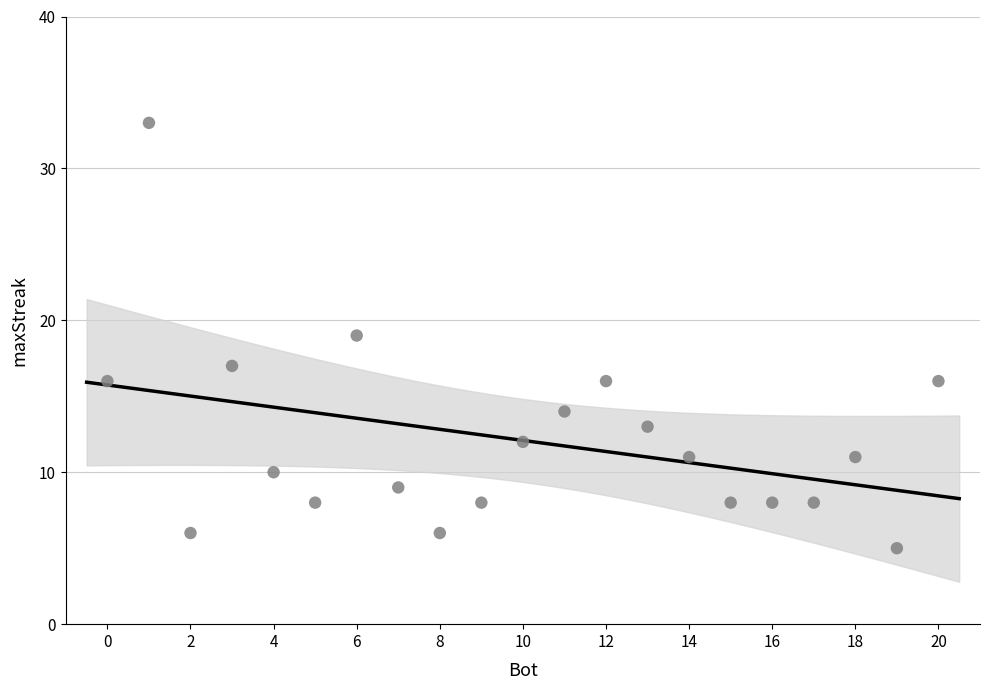

What is the range of X values (max minus min)?

20